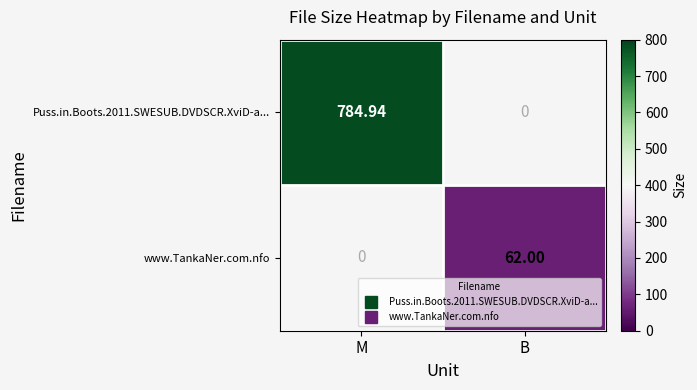

Which category has the highest value in the Puss.in.Boots.2011.SWESUB.DVDSCR.XviD-a... series?

M